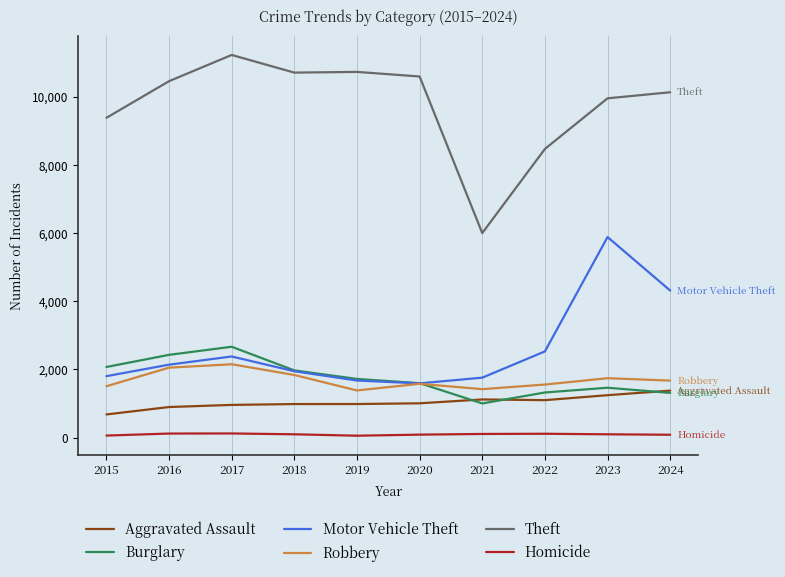

At how many categories does at least one series exceed 238?

10